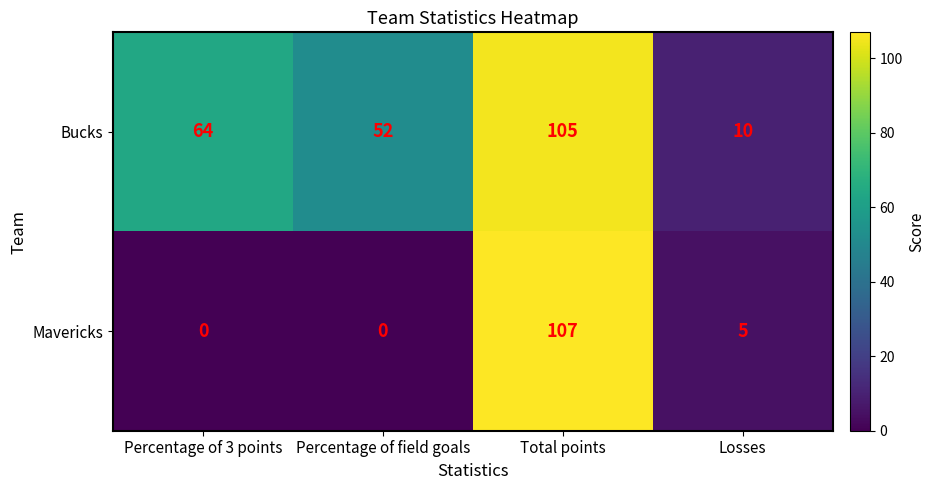

Which series has the widest spread of values?

Mavericks